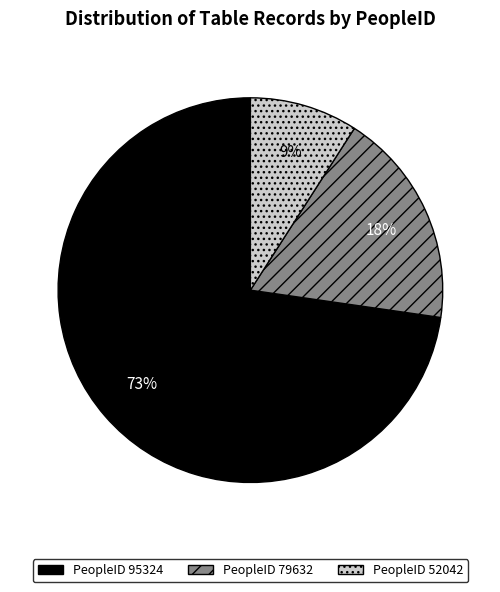

To the nearest percent, what percentage of the pie is PeopleID 52042?

9%